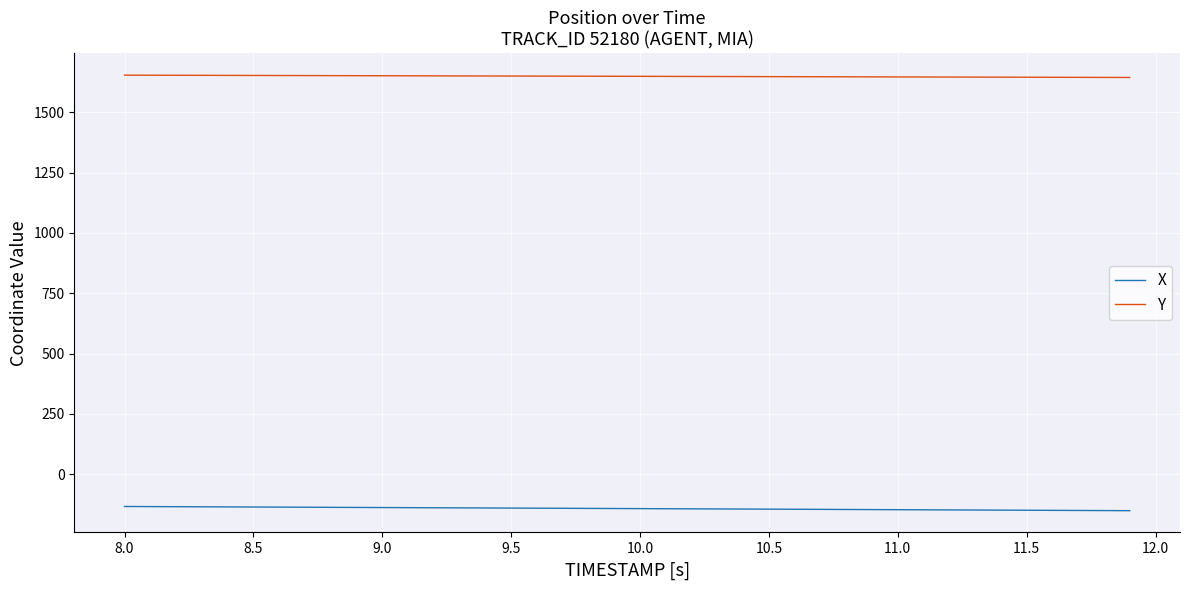

True or false: Y and X cross at least once.

False